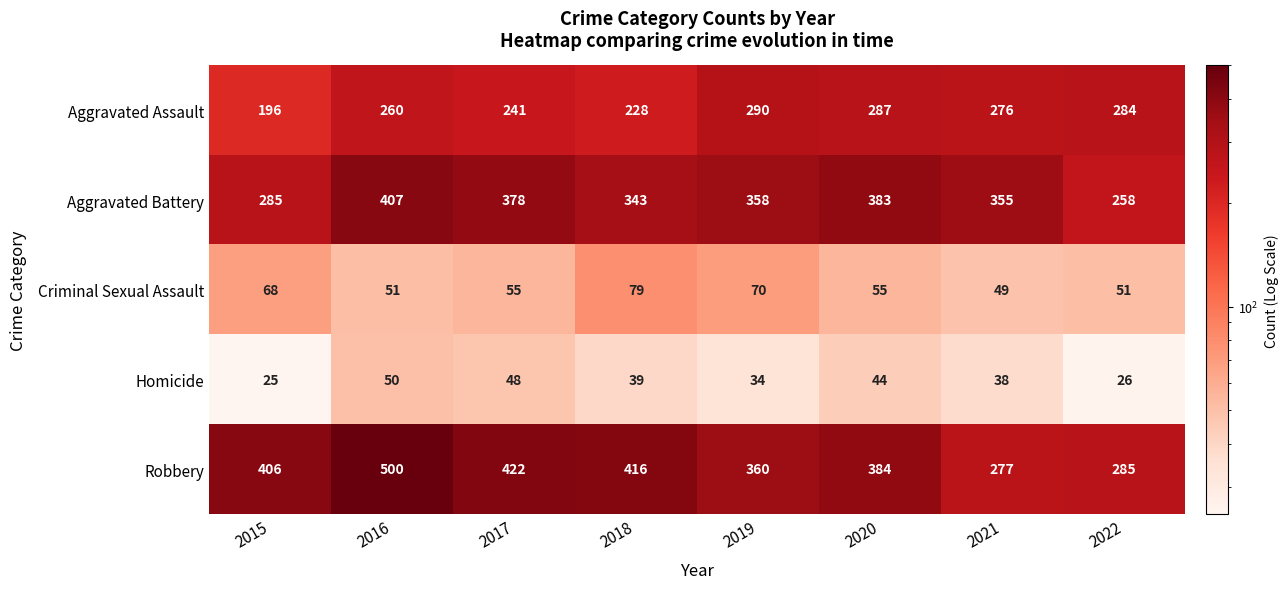

What is the spread (max minus min) of values at 2022?

259